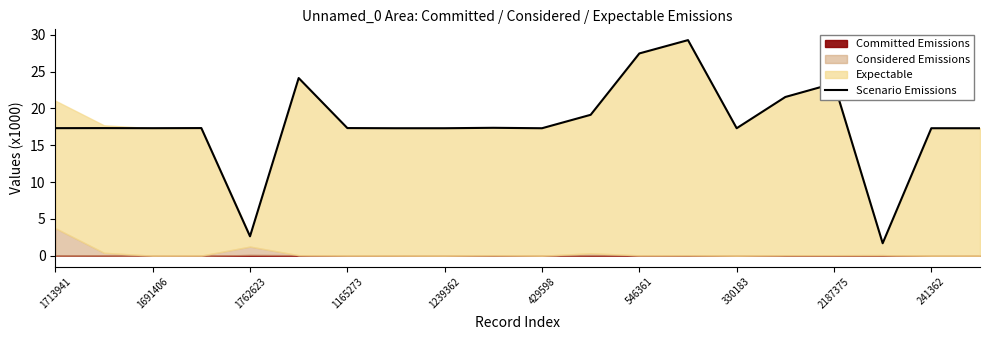

True or false: the data shows 19.1 at 11.

True